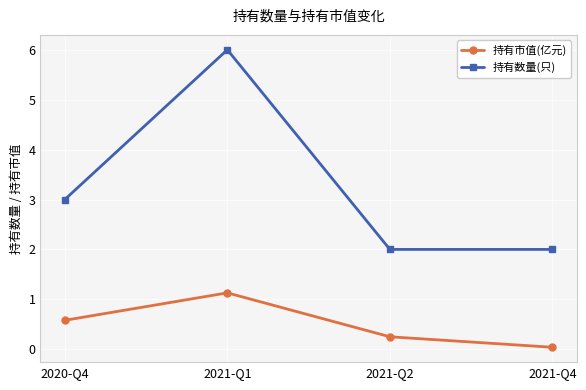

Does the chart have visible grid lines?

Yes